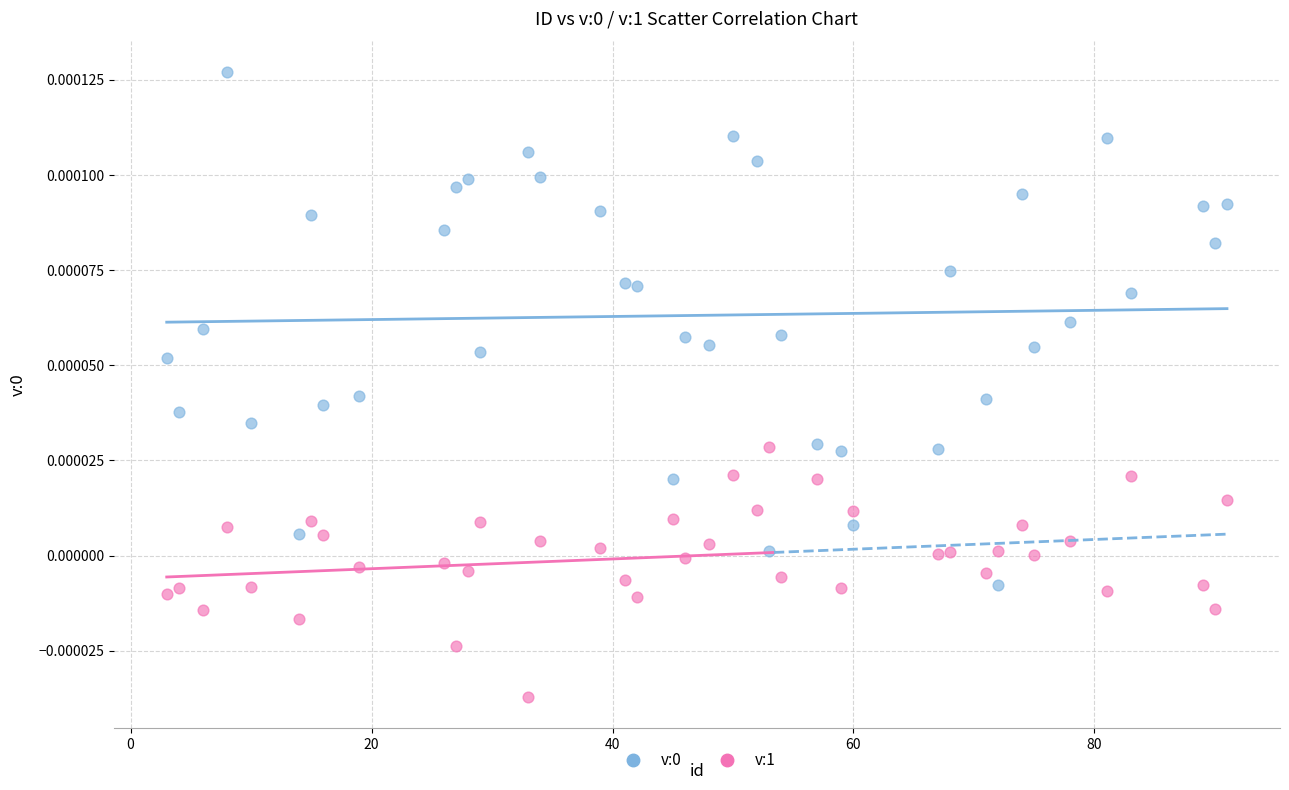

Across all data points, what is the range of X values (max minus min)?

88.0